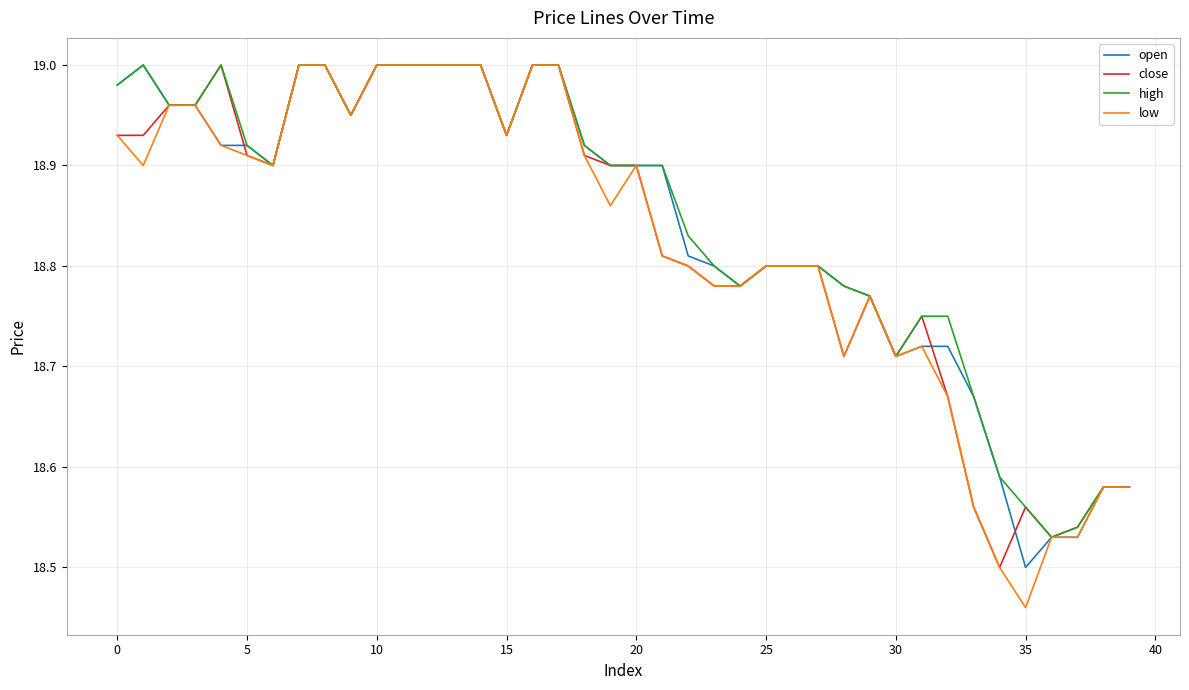

Which series has the widest spread of values?

low